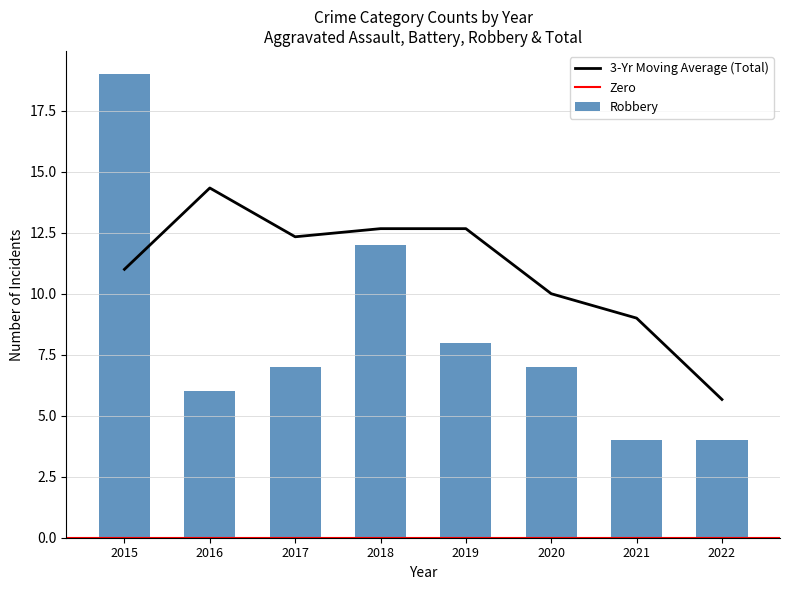

How many categories are shown in the chart?

8